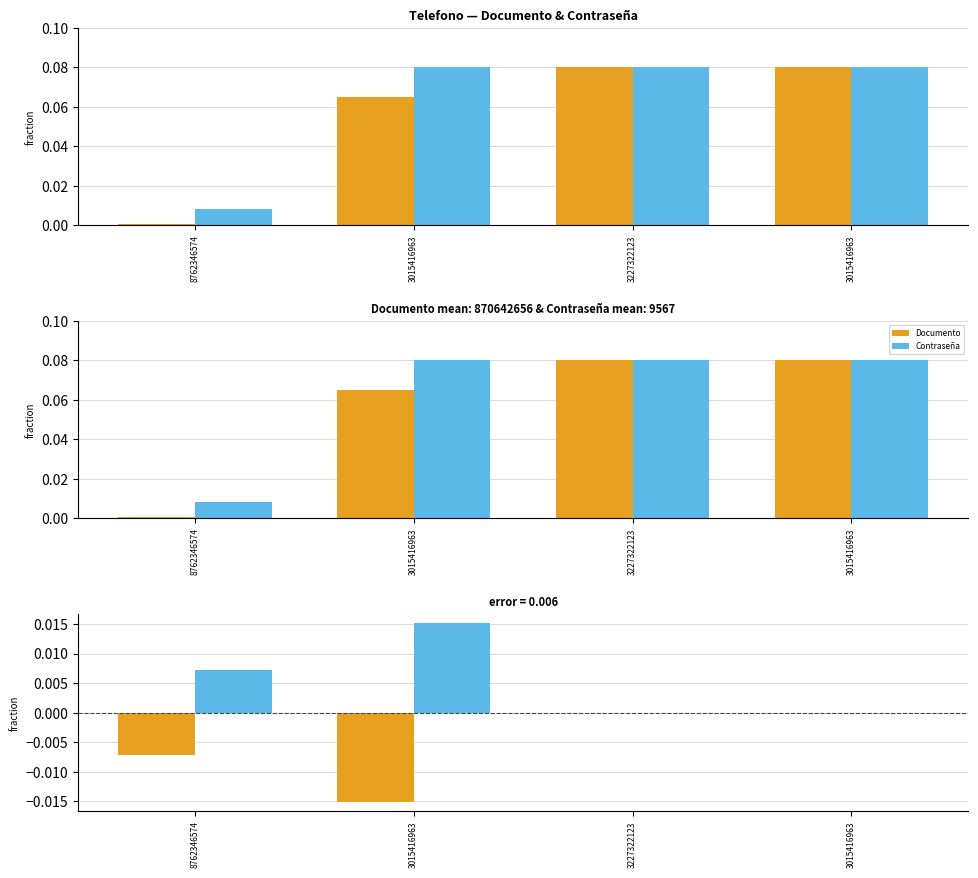

Rank the series by their average value, from highest to lowest.

Contraseña, Documento